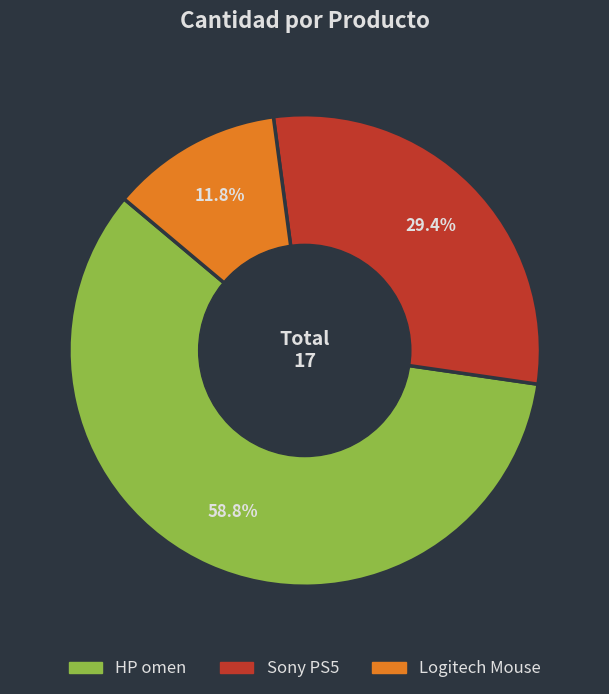

To the nearest percent, what is the difference between the largest and smallest slice percentages?

47%